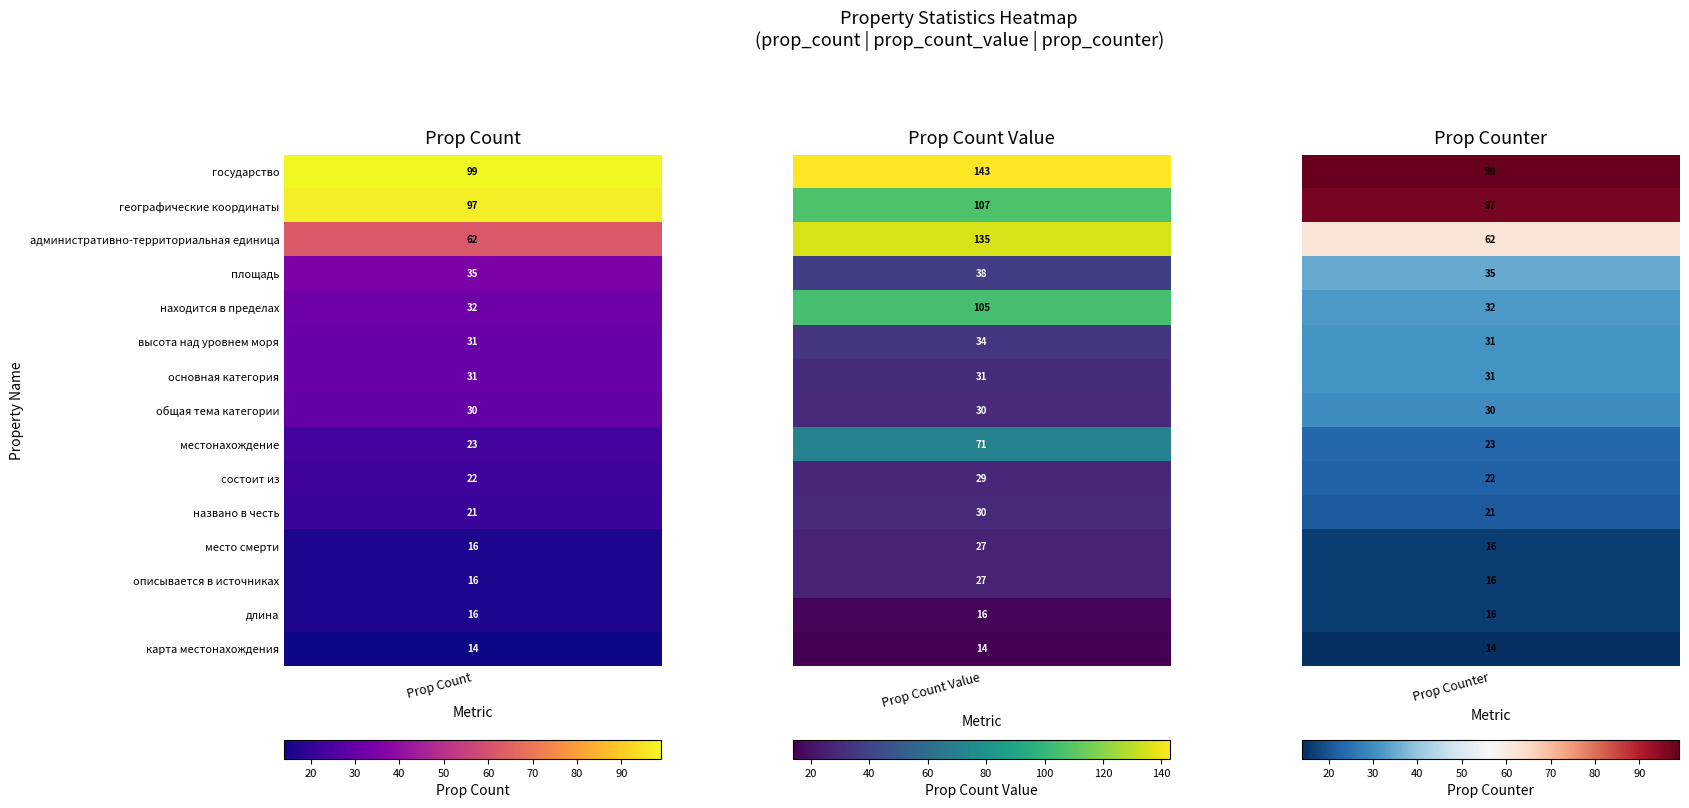

Reading left to right, transcribe all the data shown in this chart.

государство: 99	143	99
географические координаты: 97	107	97
административно-территориальная единица: 62	135	62
площадь: 35	38	35
находится в пределах: 32	105	32
высота над уровнем моря: 31	34	31
основная категория: 31	31	31
общая тема категории: 30	30	30
местонахождение: 23	71	23
состоит из: 22	29	22
названо в честь: 21	30	21
место смерти: 16	27	16
описывается в источниках: 16	27	16
длина: 16	16	16
карта местонахождения: 14	14	14